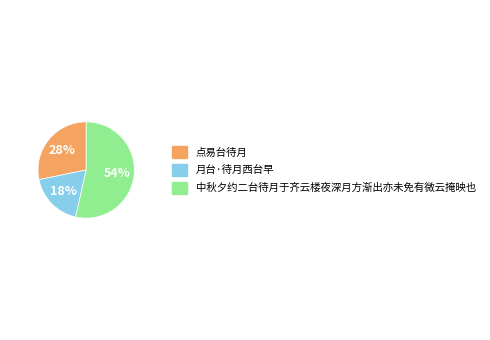

What is the ratio of the value at 月台·待月西台早 to the value at 中秋夕约二台待月于齐云楼夜深月方渐出亦未免有微云掩映也?

0.3